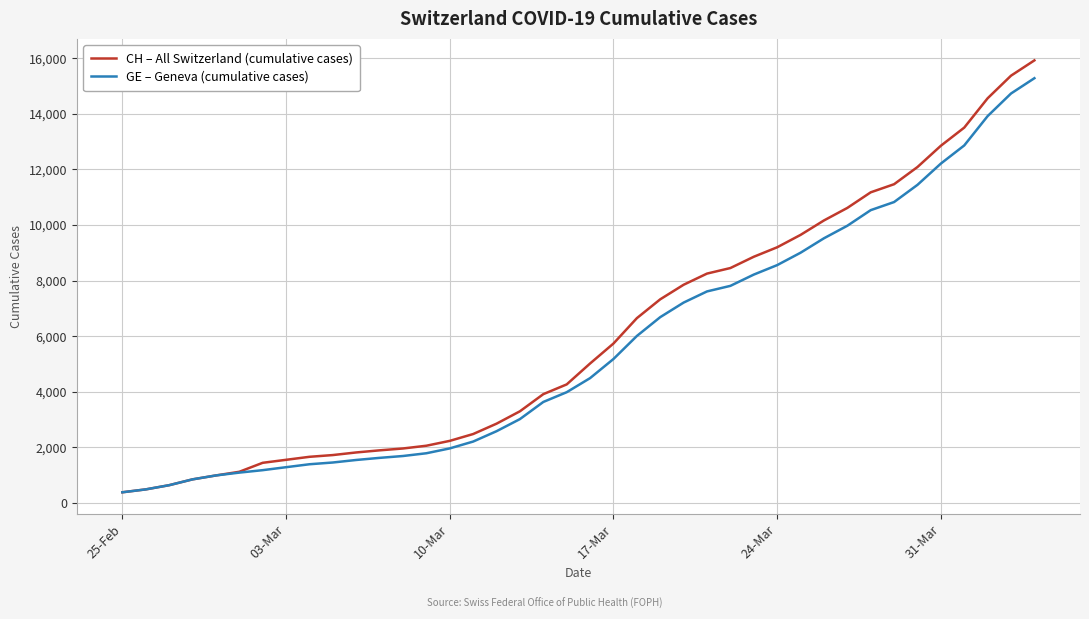

Which series has the largest range (max minus min)?

CH – All Switzerland (cumulative cases)